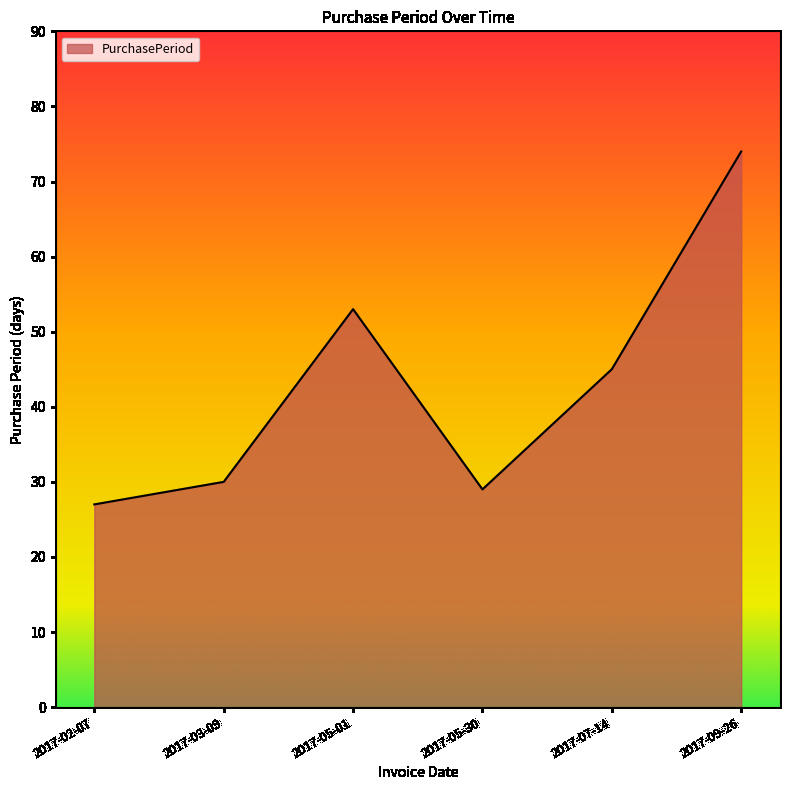

What is the sum of the values at 2017-07-14 and 2017-05-30?

74